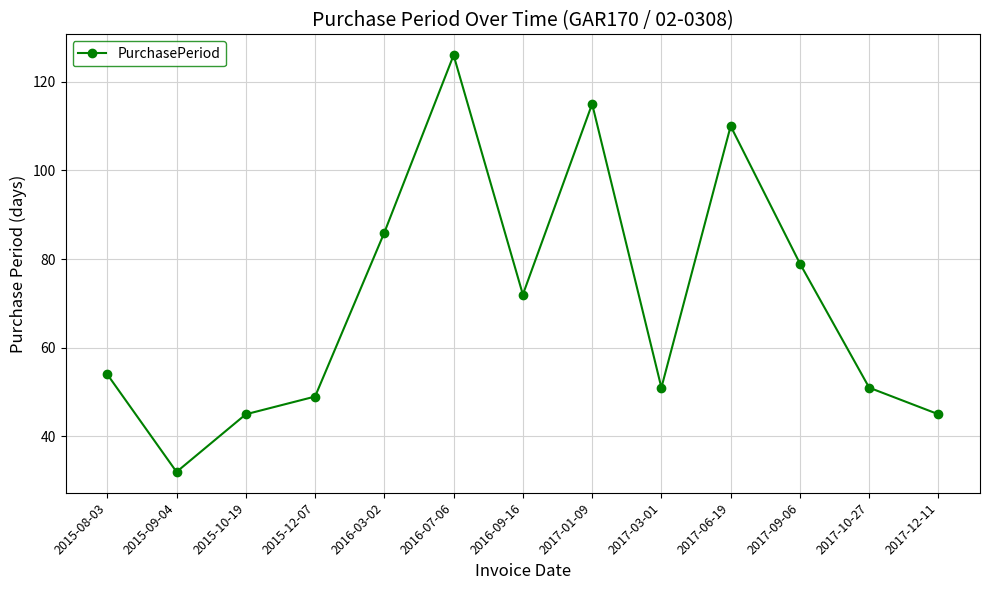

How many points are higher than both their immediate neighbors (excluding endpoints)?

3